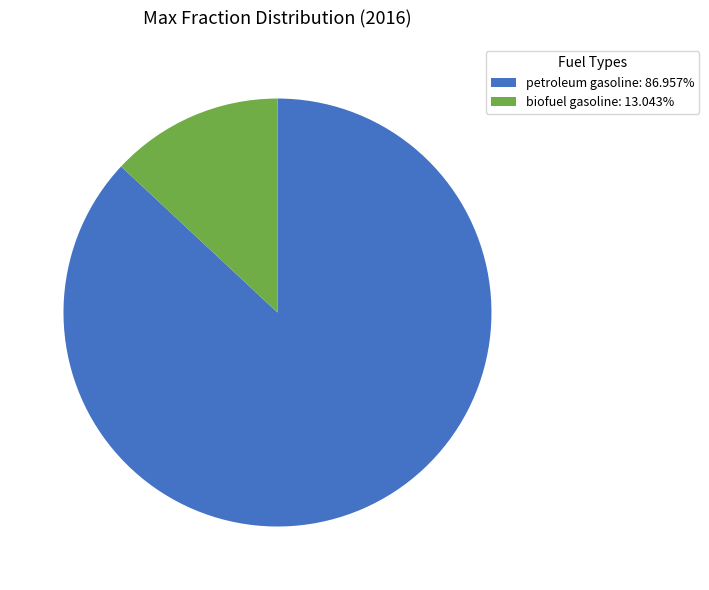

Is there any slice that represents more than half of the pie?

Yes